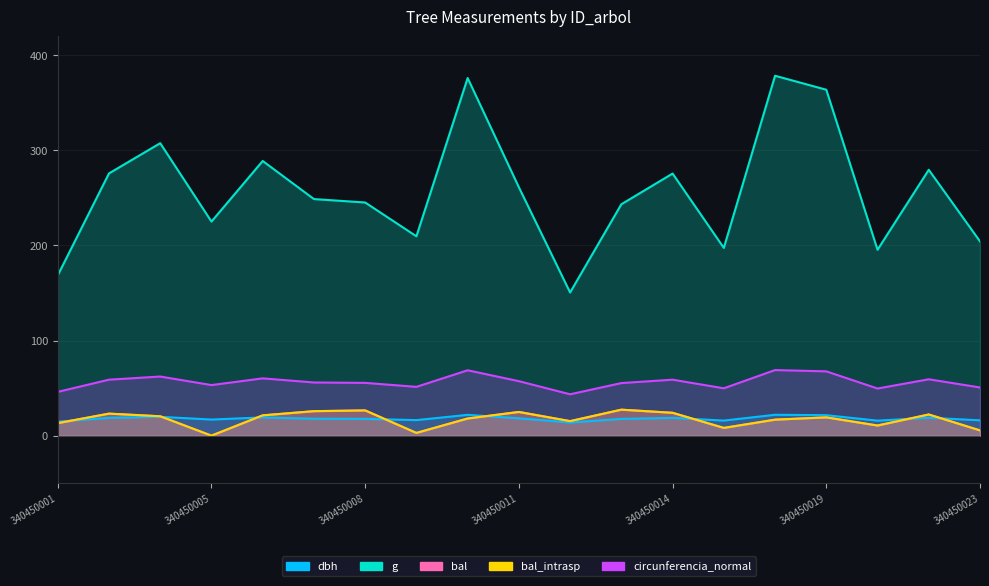

True or false: bal and g intersect in this chart.

False